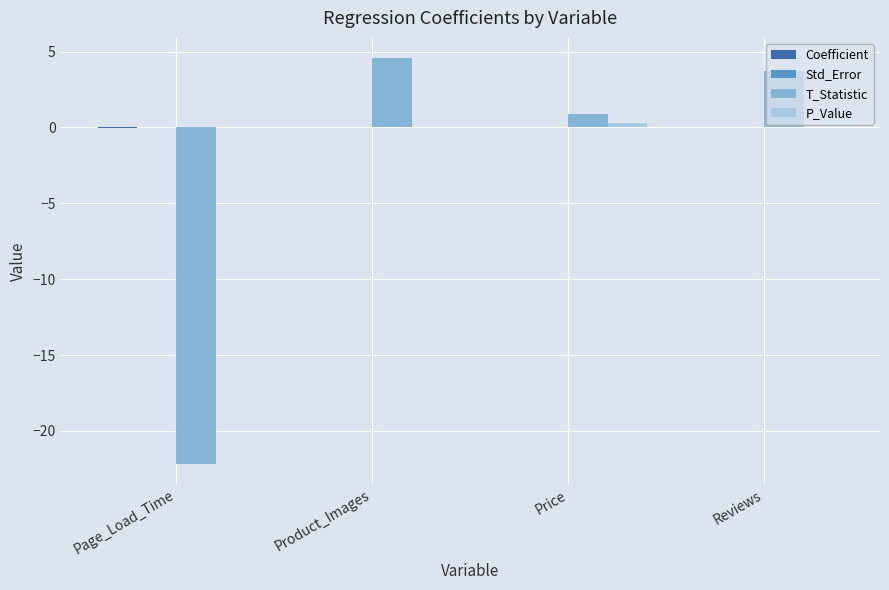

Does the chart contain stacked bars?

No